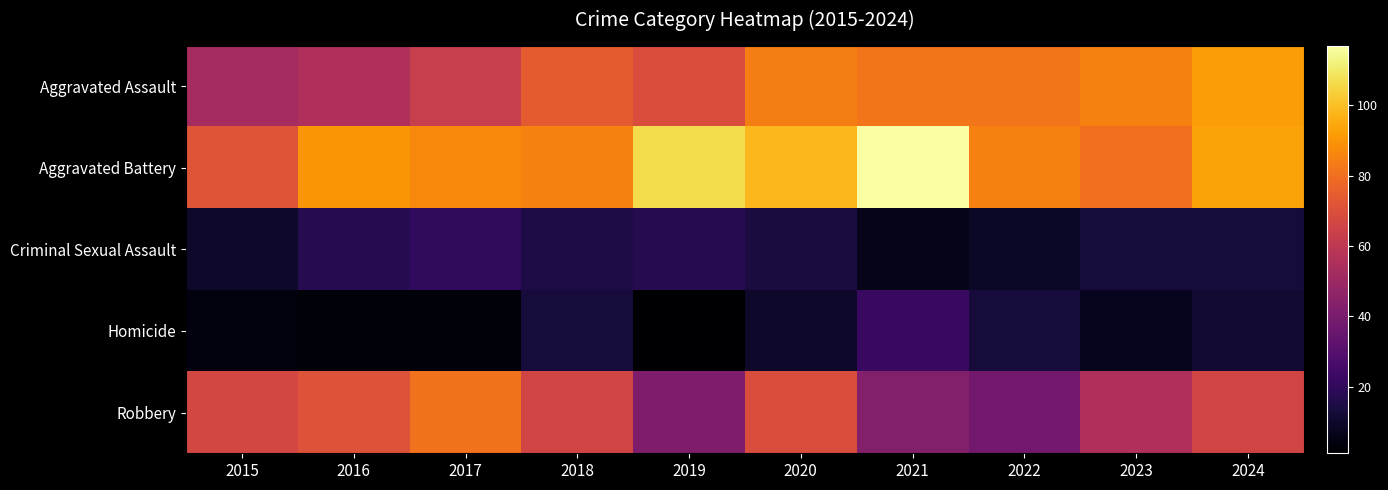

Reading left to right, what are all the values shown in this chart?

Aggravated Assault: 2015=53	2016=55	2017=63	2018=74	2019=69	2020=84	2021=82	2022=82	2023=85	2024=92
Aggravated Battery: 2015=72	2016=90	2017=87	2018=85	2019=107	2020=98	2021=117	2022=85	2023=80	2024=93
Criminal Sexual Assault: 2015=10	2016=17	2017=20	2018=15	2019=17	2020=14	2021=6	2022=9	2023=13	2024=13
Homicide: 2015=4	2016=3	2017=3	2018=13	2019=1	2020=10	2021=22	2022=13	2023=7	2024=11
Robbery: 2015=67	2016=71	2017=81	2018=66	2019=41	2020=69	2021=43	2022=38	2023=55	2024=66